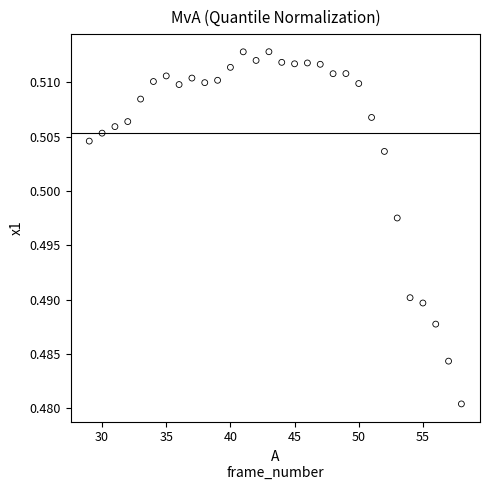

What is the range of X values (max minus min)?

29.0